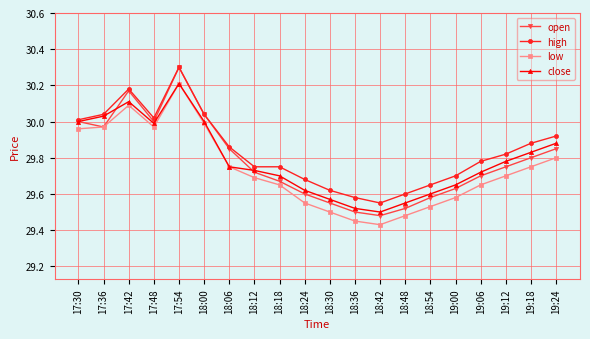

What position from the right is 18:24?

11